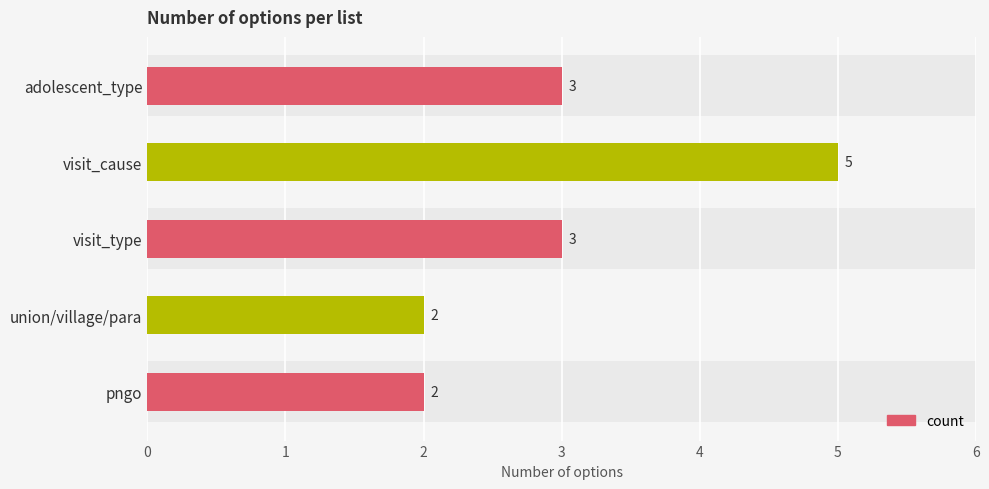

Are the bars horizontal?

Yes